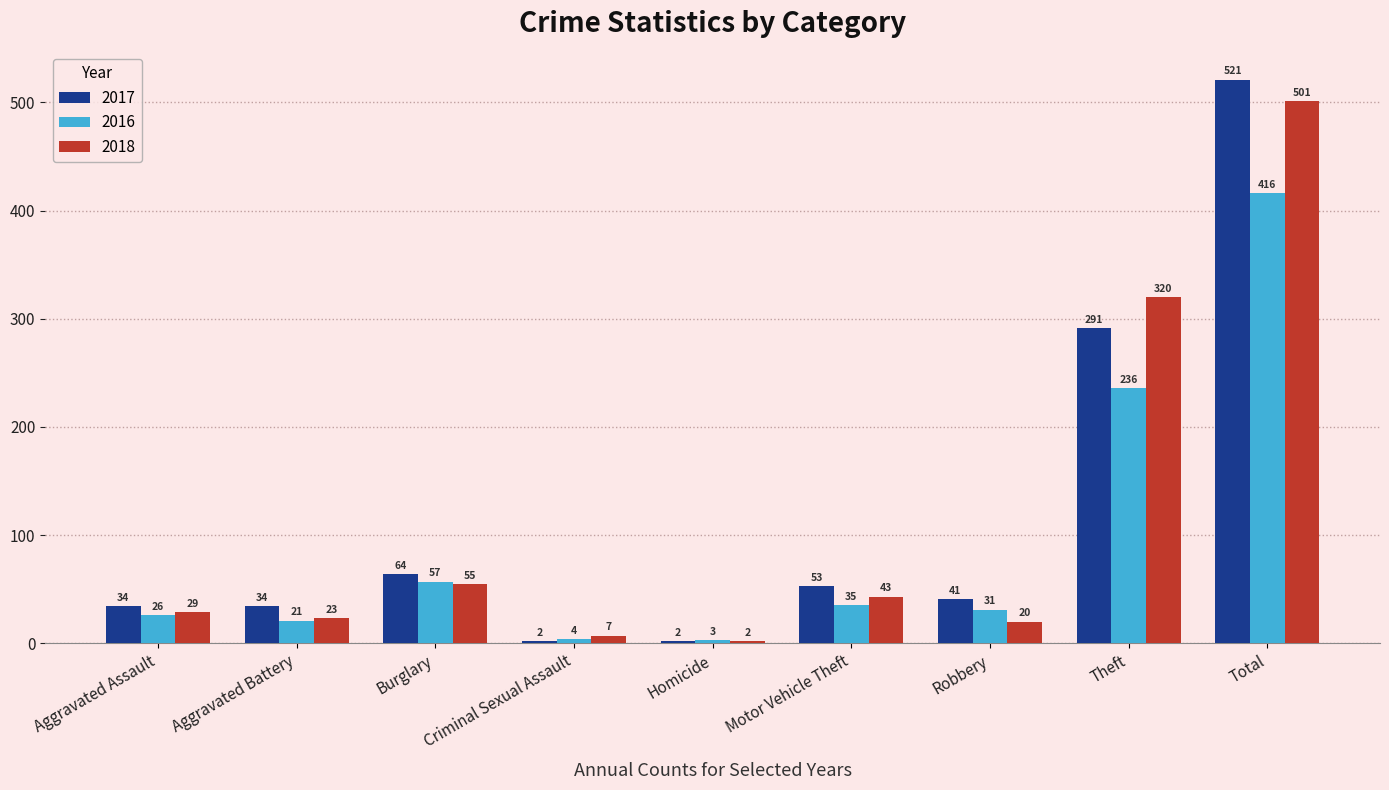

Which series changed the most between Homicide and Robbery?

2017